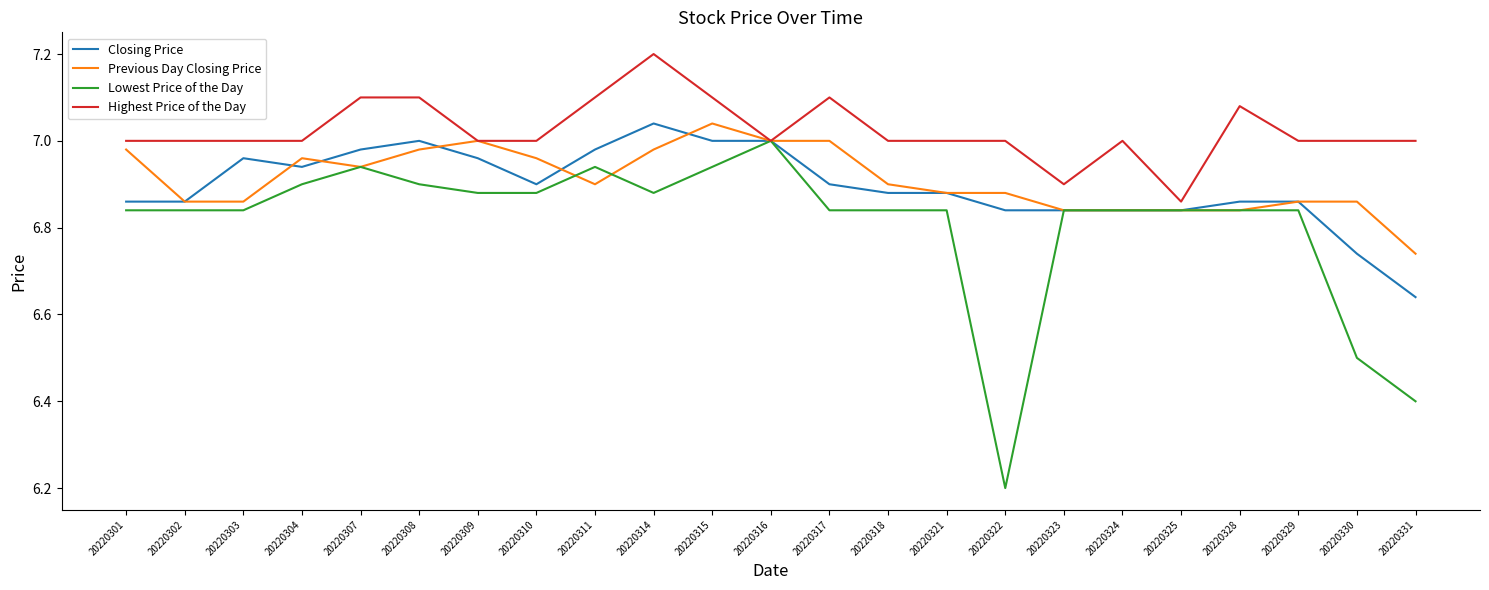

Where is Lowest Price of the Day nearest to the value 6?

20220322